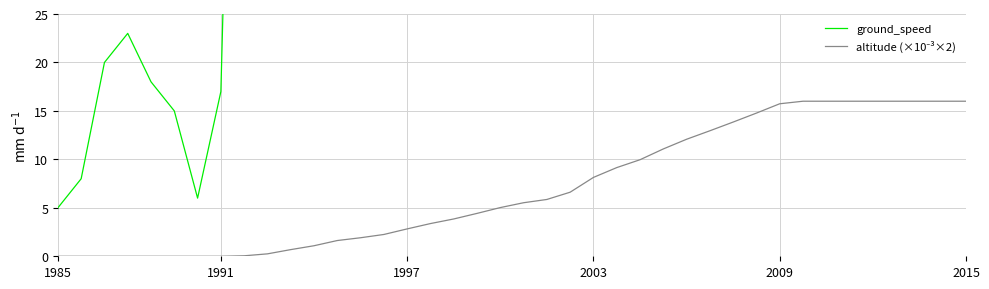

Is it true that ground_speed equals 585.6 at 25?

False